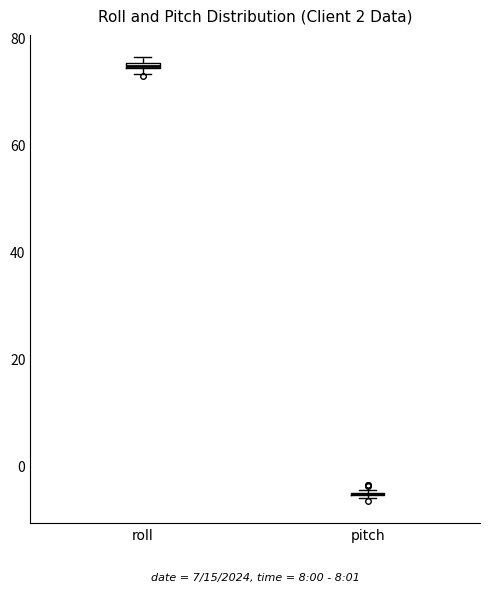

Where is the upper edge of the box for roll on the y-axis? The values are not printed on the chart, so give them approximately, as read against the axis.

76